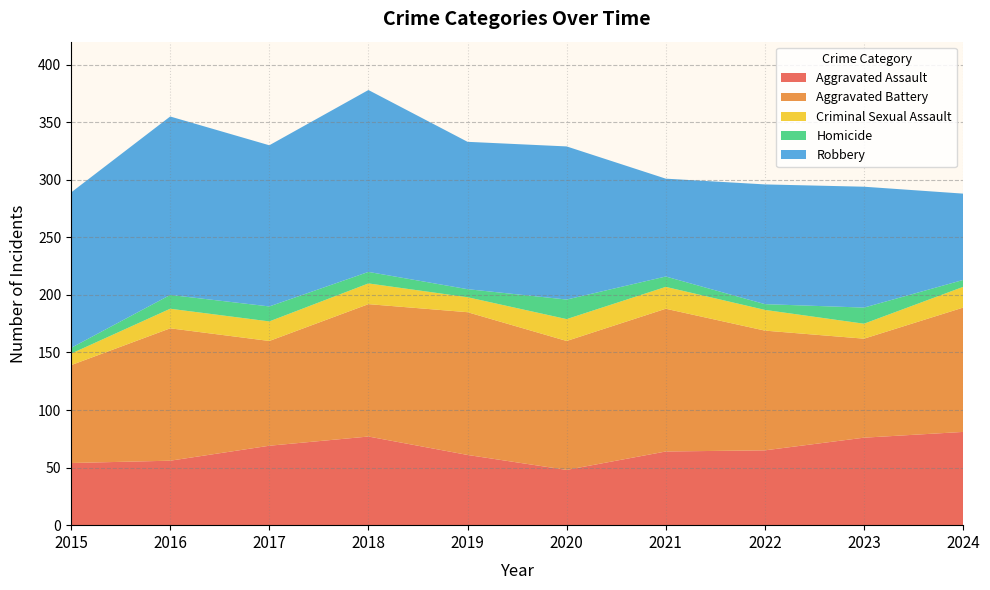

Reading right to left, transcribe all the data shown in this chart.

Aggravated Assault: 81	76	65	64	48	61	77	69	56	54
Aggravated Battery: 108	86	104	124	112	124	115	91	115	85
Criminal Sexual Assault: 18	13	18	19	19	13	18	17	17	10
Homicide: 6	14	5	9	17	7	10	13	12	5
Robbery: 75	105	104	85	133	128	158	140	155	135